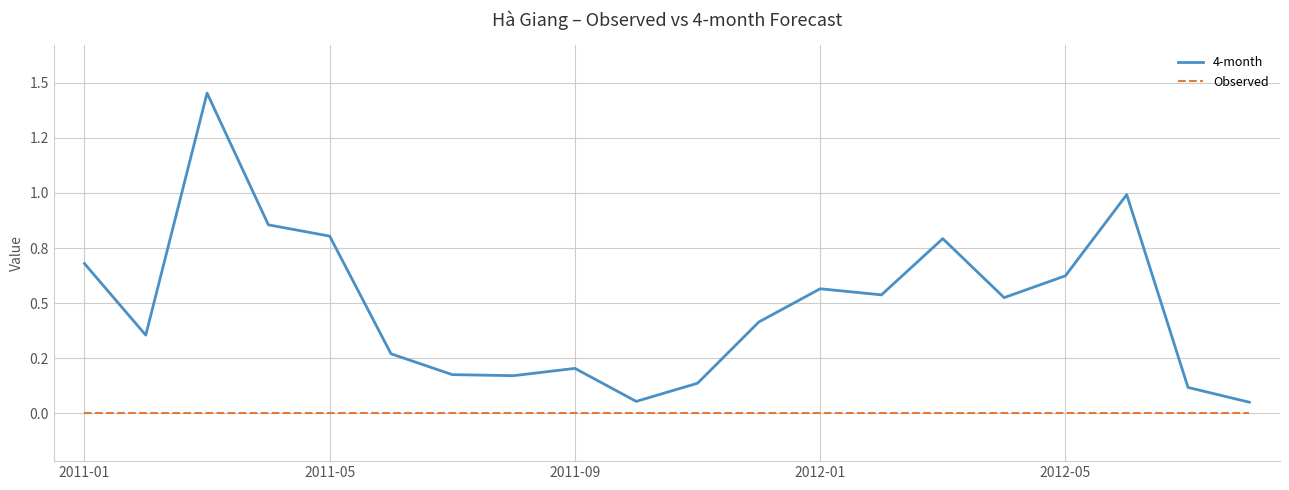

What is the value of the 4-month point at the 6th from the left?

0.3